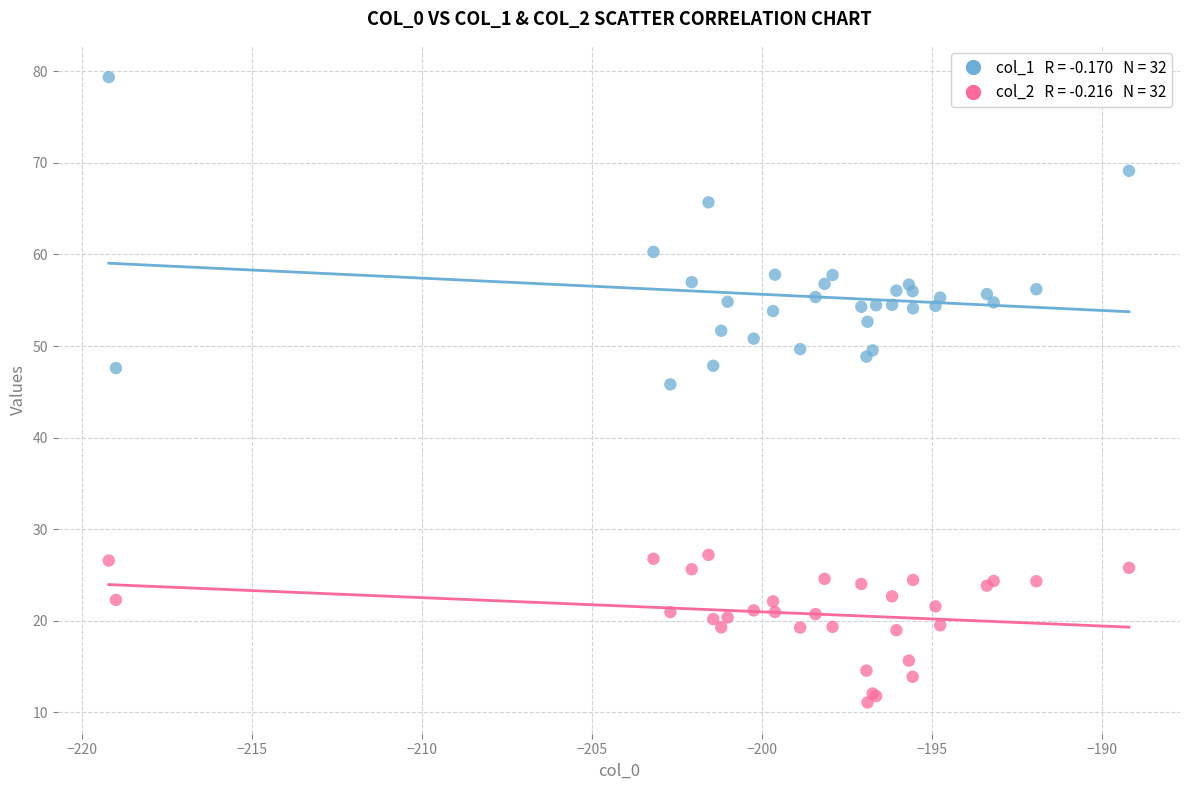

Across all series, what Y value is closest to 45?

45.8